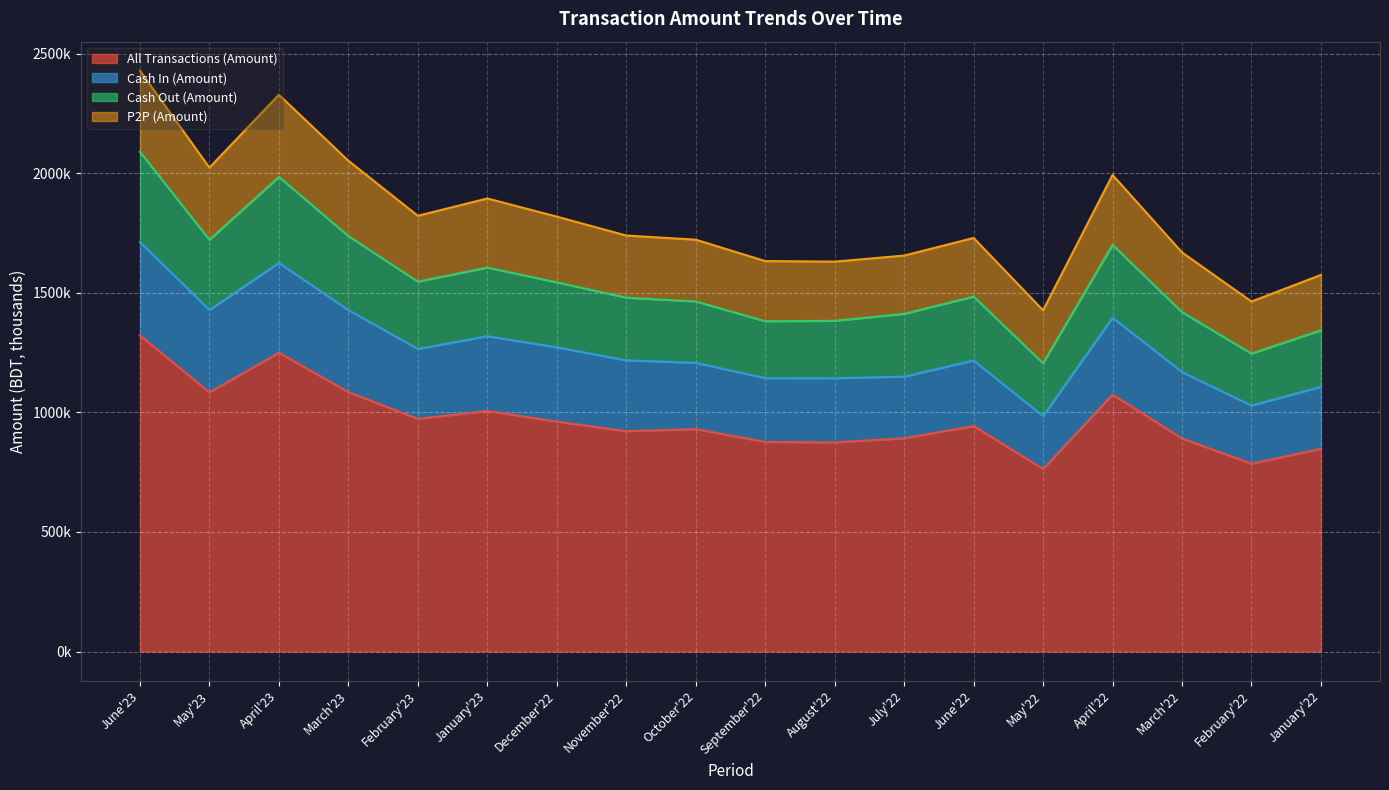

At which label does Cash Out (Amount) reach its peak?

June'23